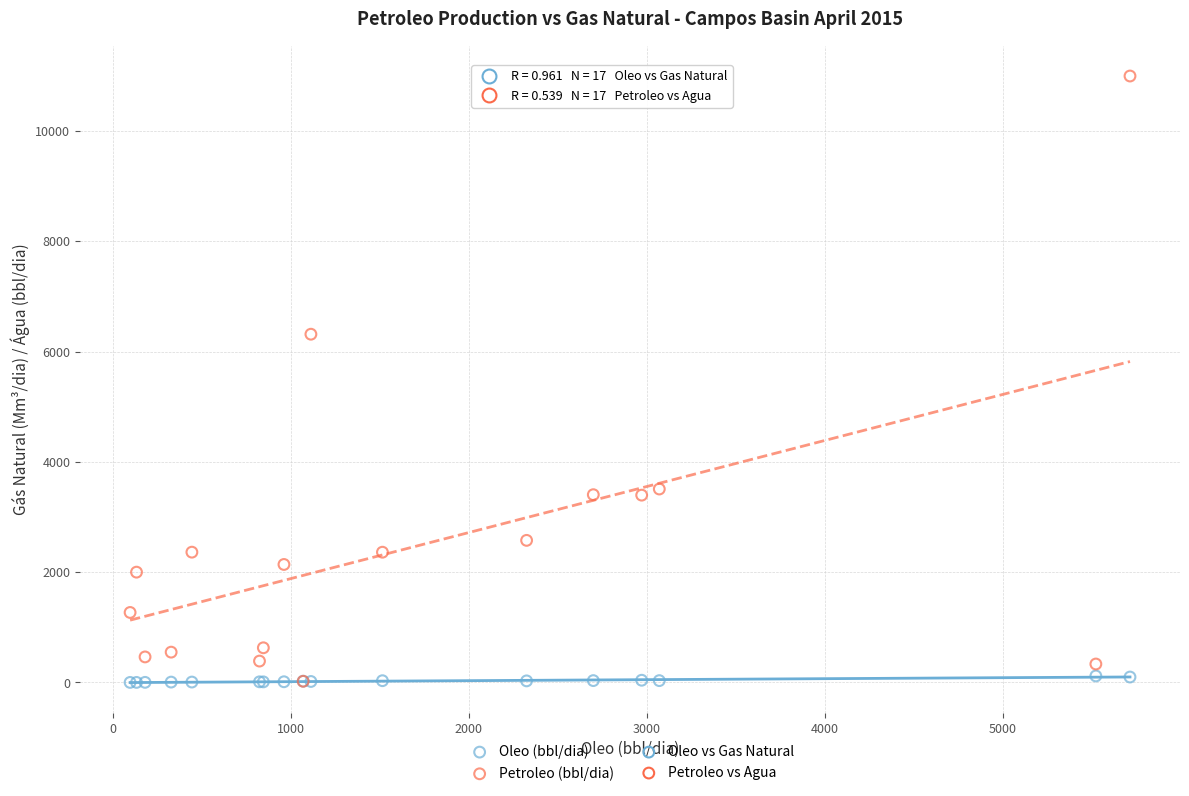

Across all series, what Y value is closest to 5498?

6314.3